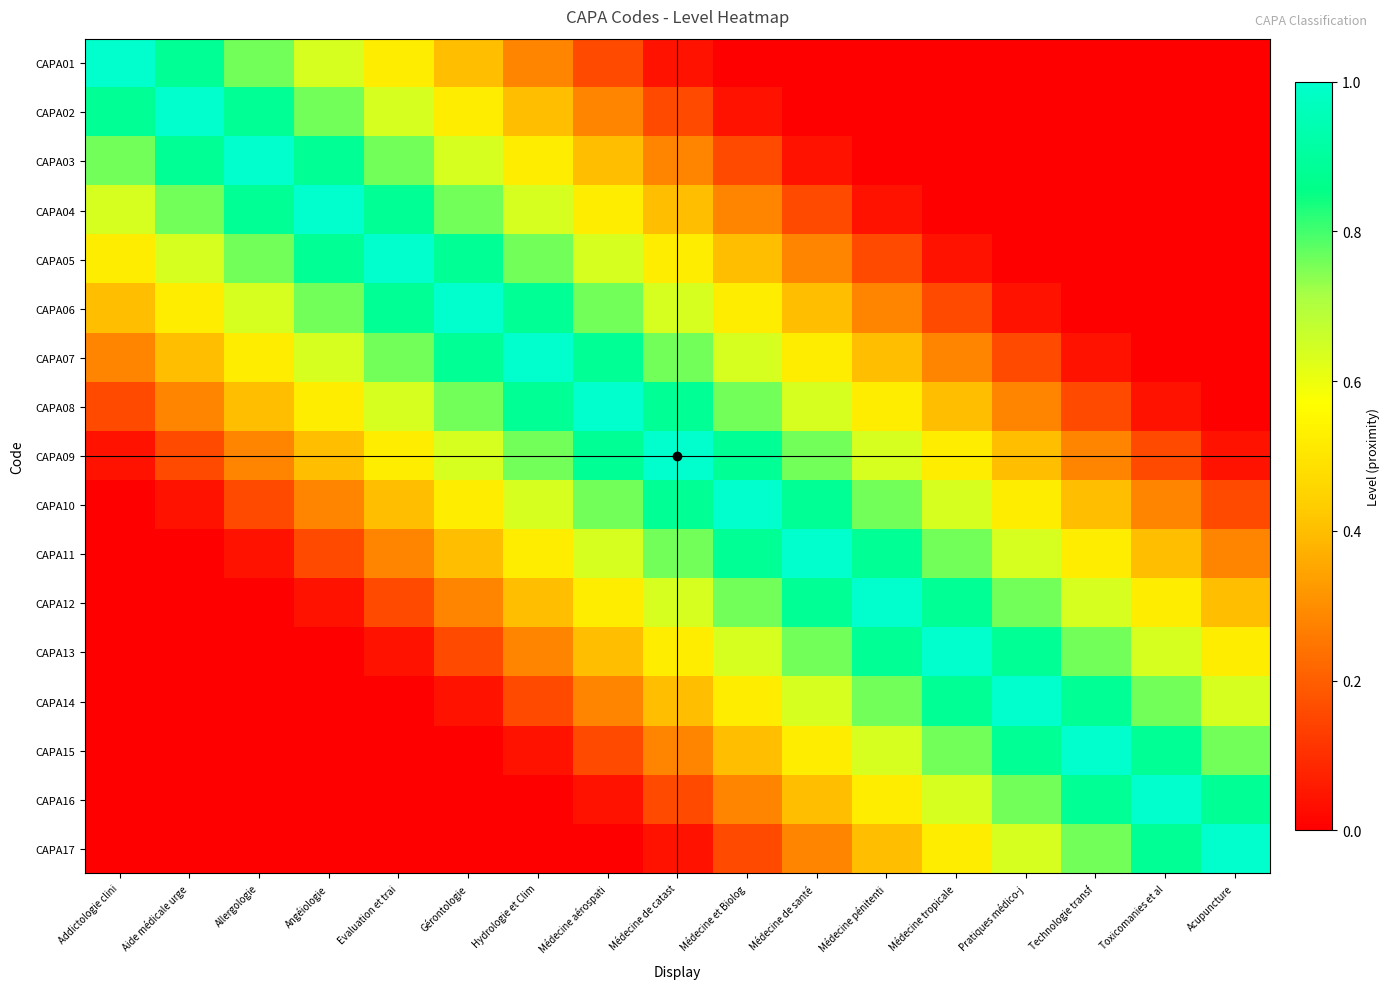

Reading left to right, extract all data points from this chart.

CAPA01: Addictologie clini=1.0	Aide médicale urge=0.9	Allergologie=0.8	Angéiologie=0.6	Evaluation et trai=0.5	Gérontologie=0.4	Hydrologie et Clim=0.3	Médecine aérospati=0.2	Médecine de catast=0.0	Médecine et Biolog=0.0	Médecine de santé =0.0	Médecine pénitenti=0.0	Médecine tropicale=0.0	Pratiques médico-j=0.0	Technologie transf=0.0	Toxicomanies et al=0.0	Acupuncture=0.0
CAPA02: Addictologie clini=0.9	Aide médicale urge=1.0	Allergologie=0.9	Angéiologie=0.8	Evaluation et trai=0.6	Gérontologie=0.5	Hydrologie et Clim=0.4	Médecine aérospati=0.3	Médecine de catast=0.2	Médecine et Biolog=0.0	Médecine de santé =0.0	Médecine pénitenti=0.0	Médecine tropicale=0.0	Pratiques médico-j=0.0	Technologie transf=0.0	Toxicomanies et al=0.0	Acupuncture=0.0
CAPA03: Addictologie clini=0.8	Aide médicale urge=0.9	Allergologie=1.0	Angéiologie=0.9	Evaluation et trai=0.8	Gérontologie=0.6	Hydrologie et Clim=0.5	Médecine aérospati=0.4	Médecine de catast=0.3	Médecine et Biolog=0.2	Médecine de santé =0.0	Médecine pénitenti=0.0	Médecine tropicale=0.0	Pratiques médico-j=0.0	Technologie transf=0.0	Toxicomanies et al=0.0	Acupuncture=0.0
CAPA04: Addictologie clini=0.6	Aide médicale urge=0.8	Allergologie=0.9	Angéiologie=1.0	Evaluation et trai=0.9	Gérontologie=0.8	Hydrologie et Clim=0.6	Médecine aérospati=0.5	Médecine de catast=0.4	Médecine et Biolog=0.3	Médecine de santé =0.2	Médecine pénitenti=0.0	Médecine tropicale=0.0	Pratiques médico-j=0.0	Technologie transf=0.0	Toxicomanies et al=0.0	Acupuncture=0.0
CAPA05: Addictologie clini=0.5	Aide médicale urge=0.6	Allergologie=0.8	Angéiologie=0.9	Evaluation et trai=1.0	Gérontologie=0.9	Hydrologie et Clim=0.8	Médecine aérospati=0.6	Médecine de catast=0.5	Médecine et Biolog=0.4	Médecine de santé =0.3	Médecine pénitenti=0.2	Médecine tropicale=0.0	Pratiques médico-j=0.0	Technologie transf=0.0	Toxicomanies et al=0.0	Acupuncture=0.0
CAPA06: Addictologie clini=0.4	Aide médicale urge=0.5	Allergologie=0.6	Angéiologie=0.8	Evaluation et trai=0.9	Gérontologie=1.0	Hydrologie et Clim=0.9	Médecine aérospati=0.8	Médecine de catast=0.6	Médecine et Biolog=0.5	Médecine de santé =0.4	Médecine pénitenti=0.3	Médecine tropicale=0.2	Pratiques médico-j=0.0	Technologie transf=0.0	Toxicomanies et al=0.0	Acupuncture=0.0
CAPA07: Addictologie clini=0.3	Aide médicale urge=0.4	Allergologie=0.5	Angéiologie=0.6	Evaluation et trai=0.8	Gérontologie=0.9	Hydrologie et Clim=1.0	Médecine aérospati=0.9	Médecine de catast=0.8	Médecine et Biolog=0.6	Médecine de santé =0.5	Médecine pénitenti=0.4	Médecine tropicale=0.3	Pratiques médico-j=0.2	Technologie transf=0.0	Toxicomanies et al=0.0	Acupuncture=0.0
CAPA08: Addictologie clini=0.2	Aide médicale urge=0.3	Allergologie=0.4	Angéiologie=0.5	Evaluation et trai=0.6	Gérontologie=0.8	Hydrologie et Clim=0.9	Médecine aérospati=1.0	Médecine de catast=0.9	Médecine et Biolog=0.8	Médecine de santé =0.6	Médecine pénitenti=0.5	Médecine tropicale=0.4	Pratiques médico-j=0.3	Technologie transf=0.2	Toxicomanies et al=0.0	Acupuncture=0.0
CAPA09: Addictologie clini=0.0	Aide médicale urge=0.2	Allergologie=0.3	Angéiologie=0.4	Evaluation et trai=0.5	Gérontologie=0.6	Hydrologie et Clim=0.8	Médecine aérospati=0.9	Médecine de catast=1.0	Médecine et Biolog=0.9	Médecine de santé =0.8	Médecine pénitenti=0.6	Médecine tropicale=0.5	Pratiques médico-j=0.4	Technologie transf=0.3	Toxicomanies et al=0.2	Acupuncture=0.0
CAPA10: Addictologie clini=0.0	Aide médicale urge=0.0	Allergologie=0.2	Angéiologie=0.3	Evaluation et trai=0.4	Gérontologie=0.5	Hydrologie et Clim=0.6	Médecine aérospati=0.8	Médecine de catast=0.9	Médecine et Biolog=1.0	Médecine de santé =0.9	Médecine pénitenti=0.8	Médecine tropicale=0.6	Pratiques médico-j=0.5	Technologie transf=0.4	Toxicomanies et al=0.3	Acupuncture=0.2
CAPA11: Addictologie clini=0.0	Aide médicale urge=0.0	Allergologie=0.0	Angéiologie=0.2	Evaluation et trai=0.3	Gérontologie=0.4	Hydrologie et Clim=0.5	Médecine aérospati=0.6	Médecine de catast=0.8	Médecine et Biolog=0.9	Médecine de santé =1.0	Médecine pénitenti=0.9	Médecine tropicale=0.8	Pratiques médico-j=0.6	Technologie transf=0.5	Toxicomanies et al=0.4	Acupuncture=0.3
CAPA12: Addictologie clini=0.0	Aide médicale urge=0.0	Allergologie=0.0	Angéiologie=0.0	Evaluation et trai=0.2	Gérontologie=0.3	Hydrologie et Clim=0.4	Médecine aérospati=0.5	Médecine de catast=0.6	Médecine et Biolog=0.8	Médecine de santé =0.9	Médecine pénitenti=1.0	Médecine tropicale=0.9	Pratiques médico-j=0.8	Technologie transf=0.6	Toxicomanies et al=0.5	Acupuncture=0.4
CAPA13: Addictologie clini=0.0	Aide médicale urge=0.0	Allergologie=0.0	Angéiologie=0.0	Evaluation et trai=0.0	Gérontologie=0.2	Hydrologie et Clim=0.3	Médecine aérospati=0.4	Médecine de catast=0.5	Médecine et Biolog=0.6	Médecine de santé =0.8	Médecine pénitenti=0.9	Médecine tropicale=1.0	Pratiques médico-j=0.9	Technologie transf=0.8	Toxicomanies et al=0.6	Acupuncture=0.5
CAPA14: Addictologie clini=0.0	Aide médicale urge=0.0	Allergologie=0.0	Angéiologie=0.0	Evaluation et trai=0.0	Gérontologie=0.0	Hydrologie et Clim=0.2	Médecine aérospati=0.3	Médecine de catast=0.4	Médecine et Biolog=0.5	Médecine de santé =0.6	Médecine pénitenti=0.8	Médecine tropicale=0.9	Pratiques médico-j=1.0	Technologie transf=0.9	Toxicomanies et al=0.8	Acupuncture=0.6
CAPA15: Addictologie clini=0.0	Aide médicale urge=0.0	Allergologie=0.0	Angéiologie=0.0	Evaluation et trai=0.0	Gérontologie=0.0	Hydrologie et Clim=0.0	Médecine aérospati=0.2	Médecine de catast=0.3	Médecine et Biolog=0.4	Médecine de santé =0.5	Médecine pénitenti=0.6	Médecine tropicale=0.8	Pratiques médico-j=0.9	Technologie transf=1.0	Toxicomanies et al=0.9	Acupuncture=0.8
CAPA16: Addictologie clini=0.0	Aide médicale urge=0.0	Allergologie=0.0	Angéiologie=0.0	Evaluation et trai=0.0	Gérontologie=0.0	Hydrologie et Clim=0.0	Médecine aérospati=0.0	Médecine de catast=0.2	Médecine et Biolog=0.3	Médecine de santé =0.4	Médecine pénitenti=0.5	Médecine tropicale=0.6	Pratiques médico-j=0.8	Technologie transf=0.9	Toxicomanies et al=1.0	Acupuncture=0.9
CAPA17: Addictologie clini=0.0	Aide médicale urge=0.0	Allergologie=0.0	Angéiologie=0.0	Evaluation et trai=0.0	Gérontologie=0.0	Hydrologie et Clim=0.0	Médecine aérospati=0.0	Médecine de catast=0.0	Médecine et Biolog=0.2	Médecine de santé =0.3	Médecine pénitenti=0.4	Médecine tropicale=0.5	Pratiques médico-j=0.6	Technologie transf=0.8	Toxicomanies et al=0.9	Acupuncture=1.0